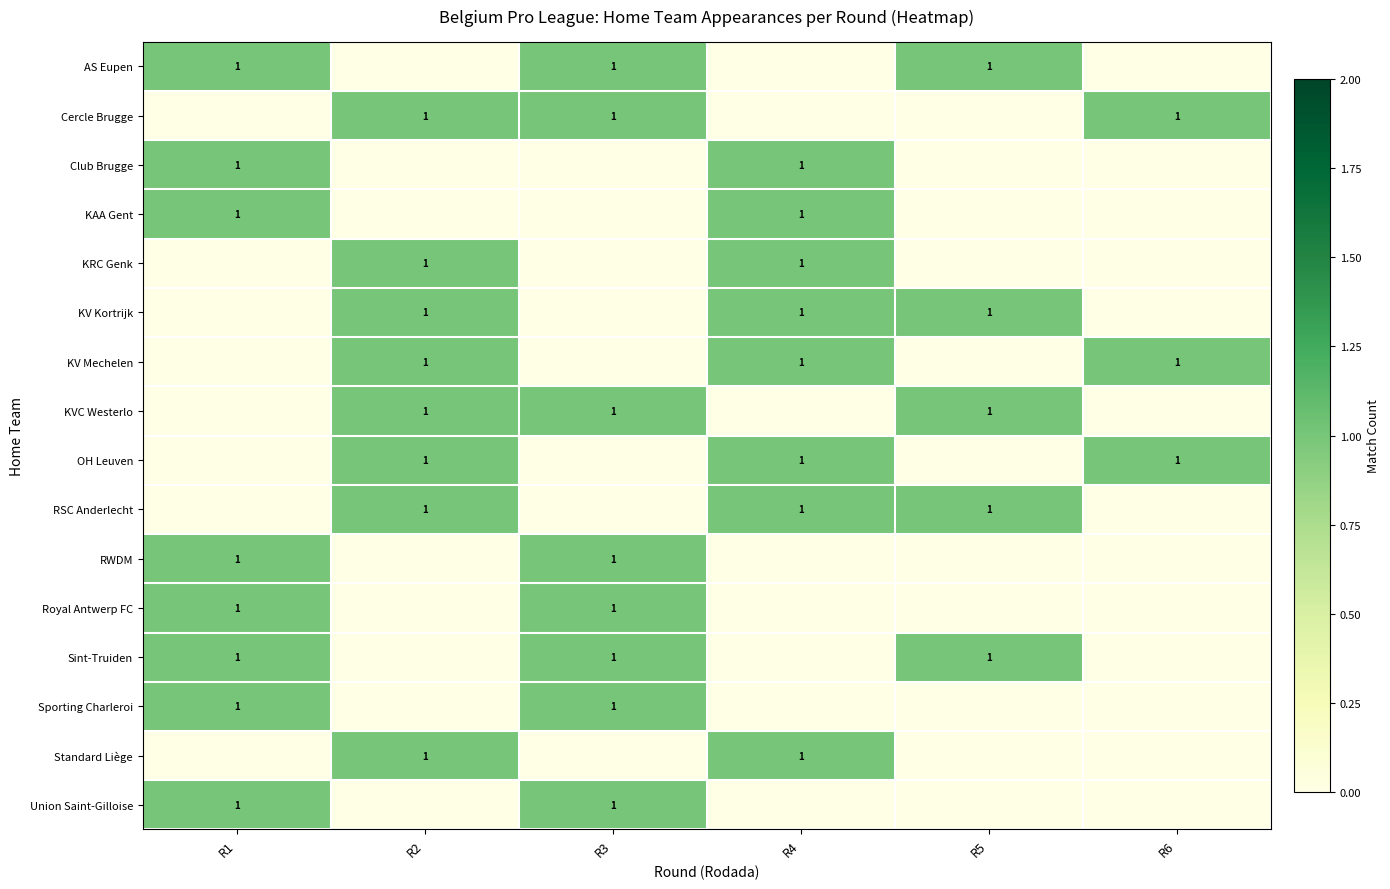

Which label corresponds to the largest value in the chart?

R1